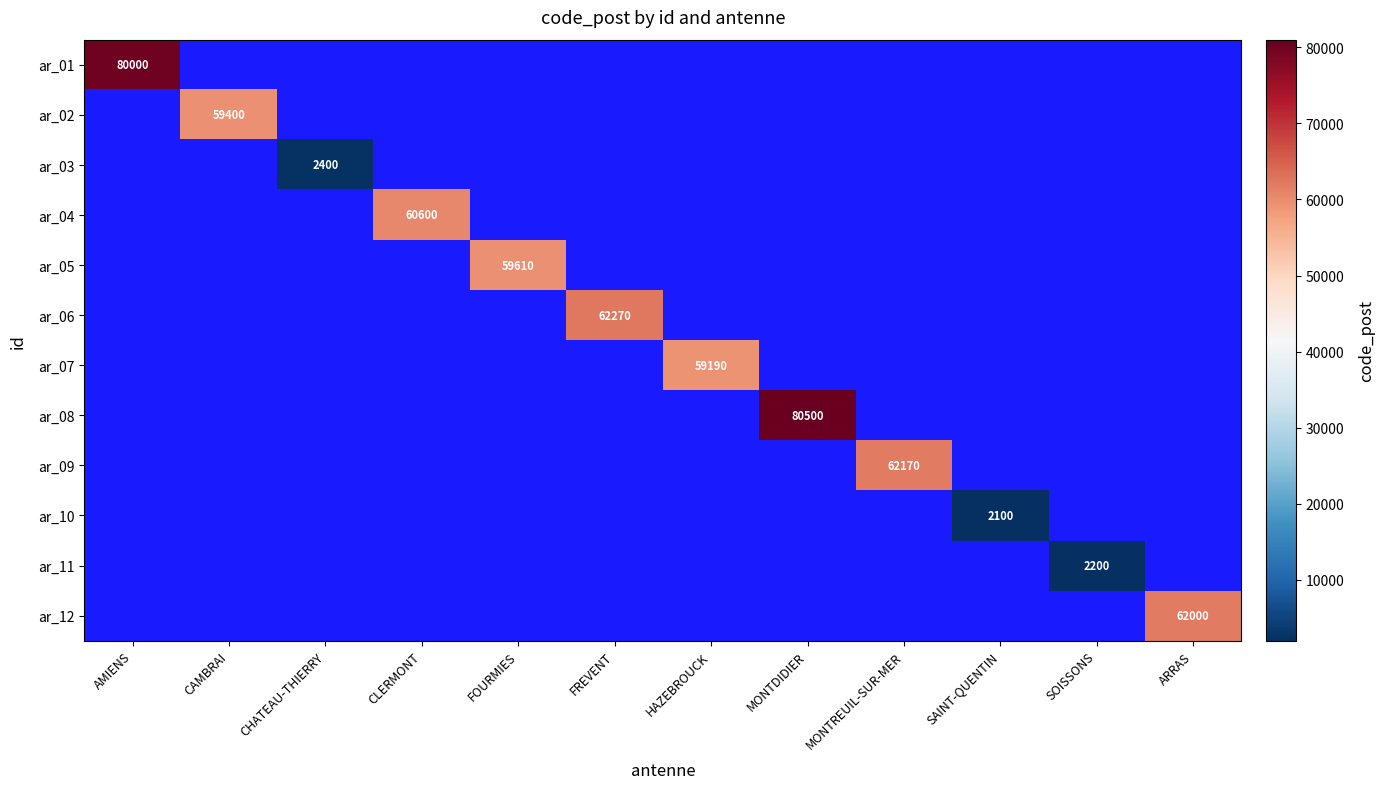

Is it true that ar_10 equals 3109 at SAINT-QUENTIN?

False